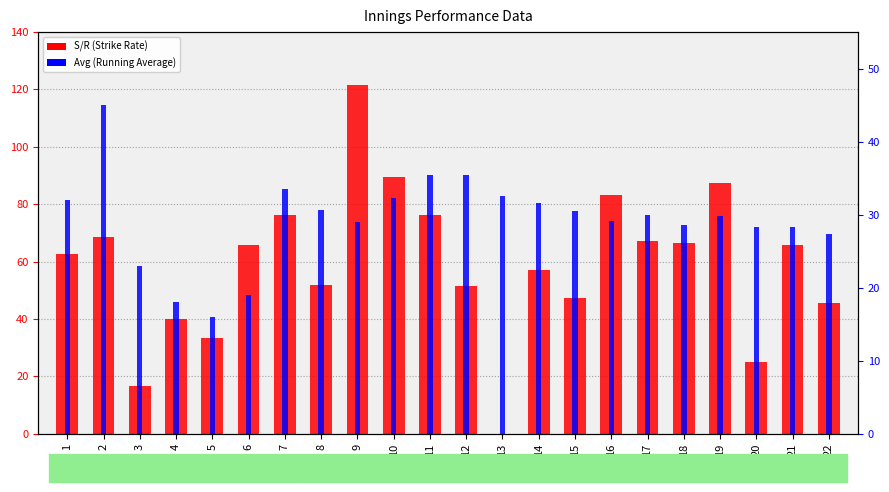

Which series changed the most between 6 and 15?

S/R